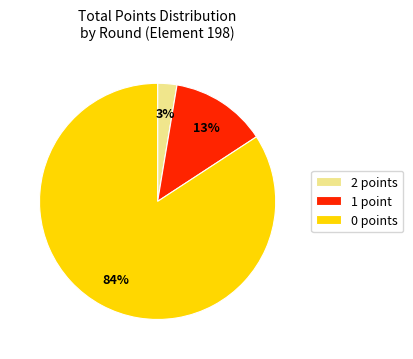

What is the smallest slice in the pie chart?

2 points